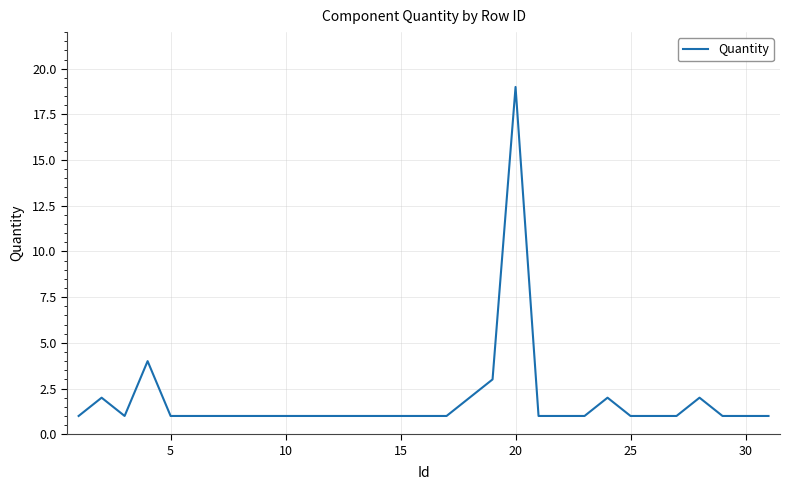

What is the difference between the maximum and minimum values?

18